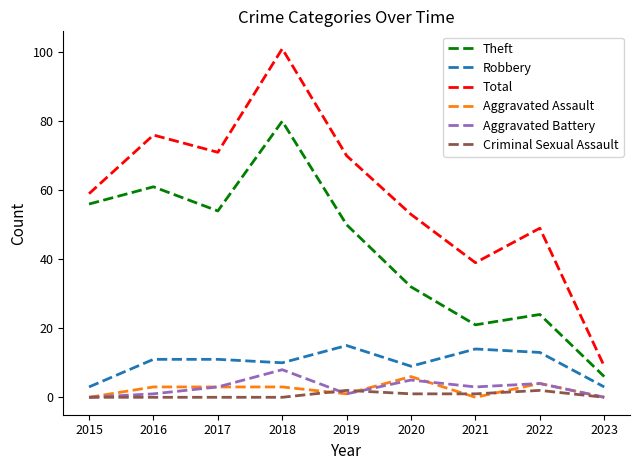

What is the total value across all series at 2019?

139